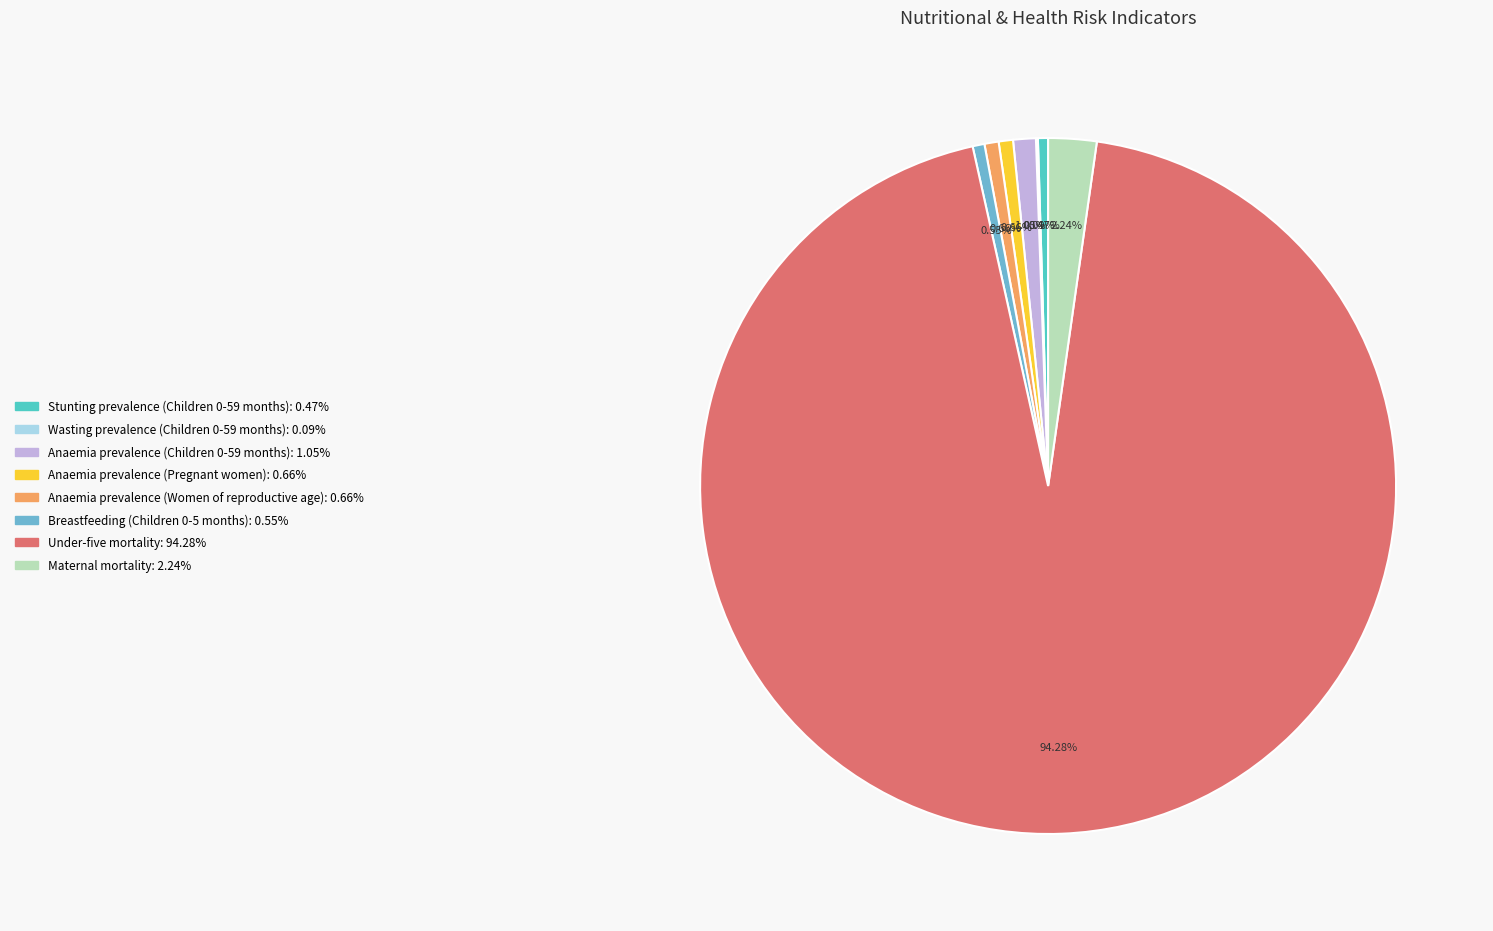

Which slice is the largest?

Under-five mortality